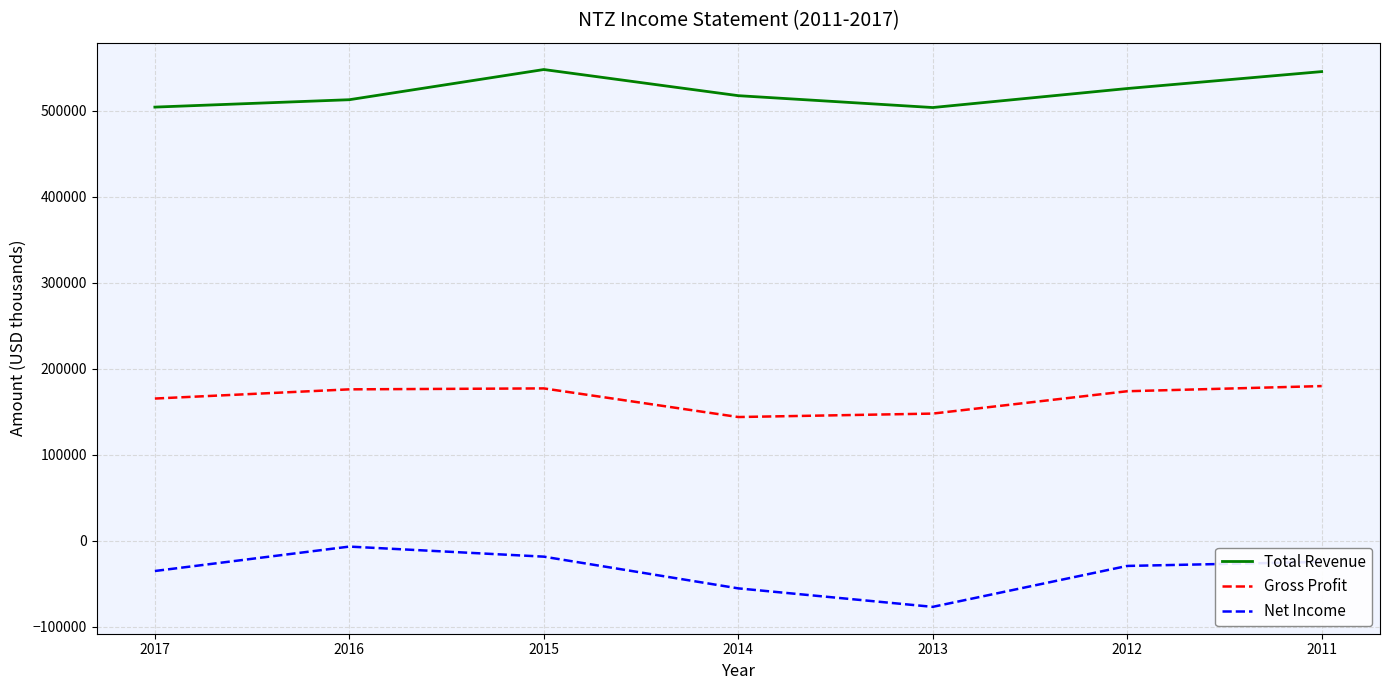

What is the minimum value shown in the chart?

-76900